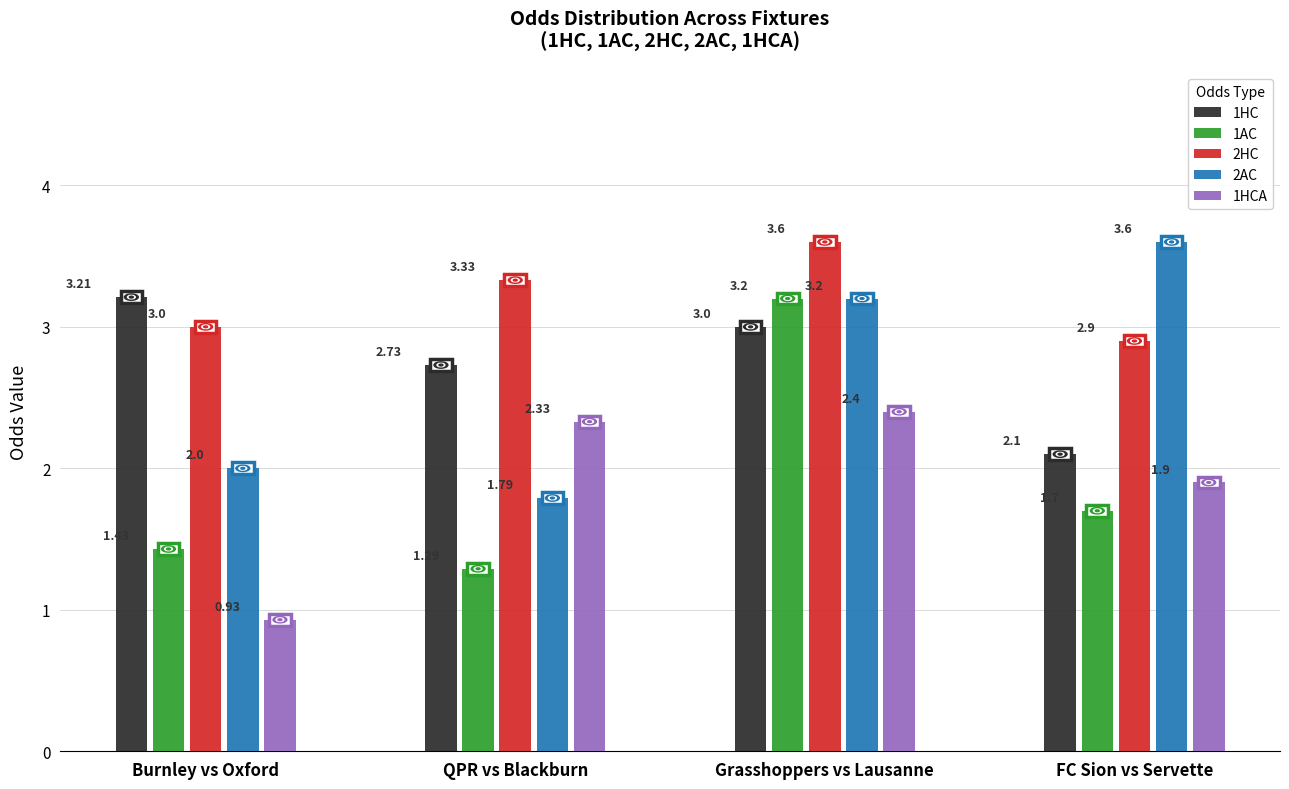

How many distinct data groups are displayed?

5